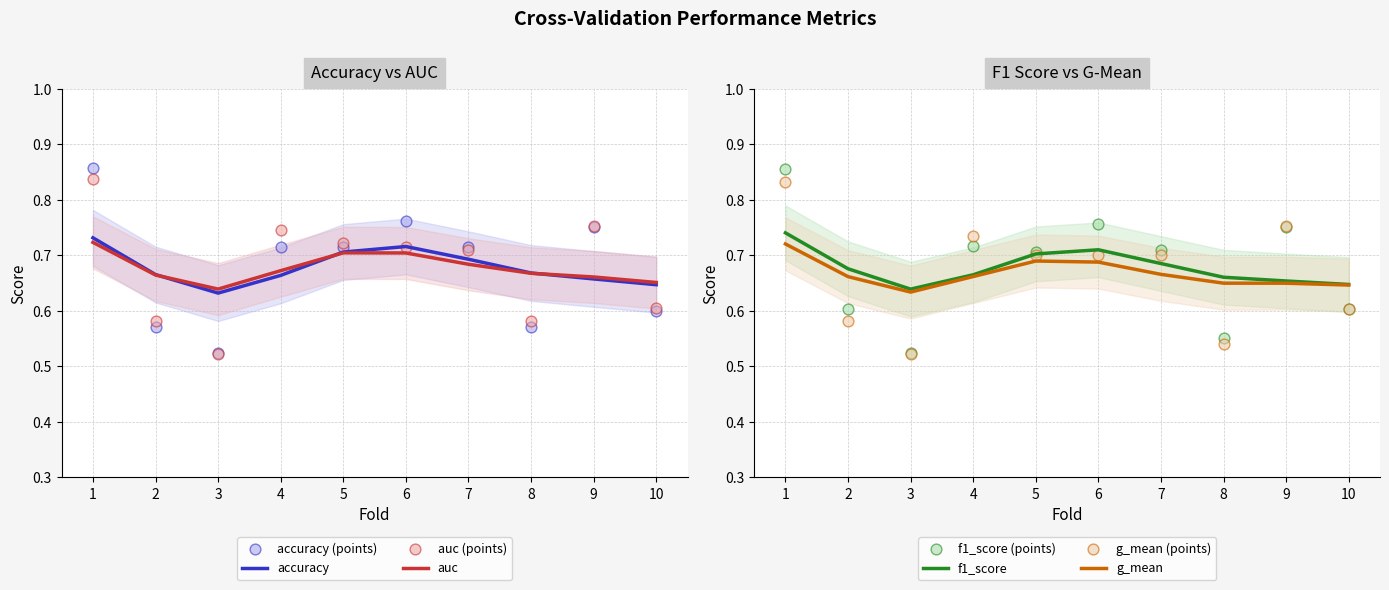

What is the total value across all series at 5?

2.8